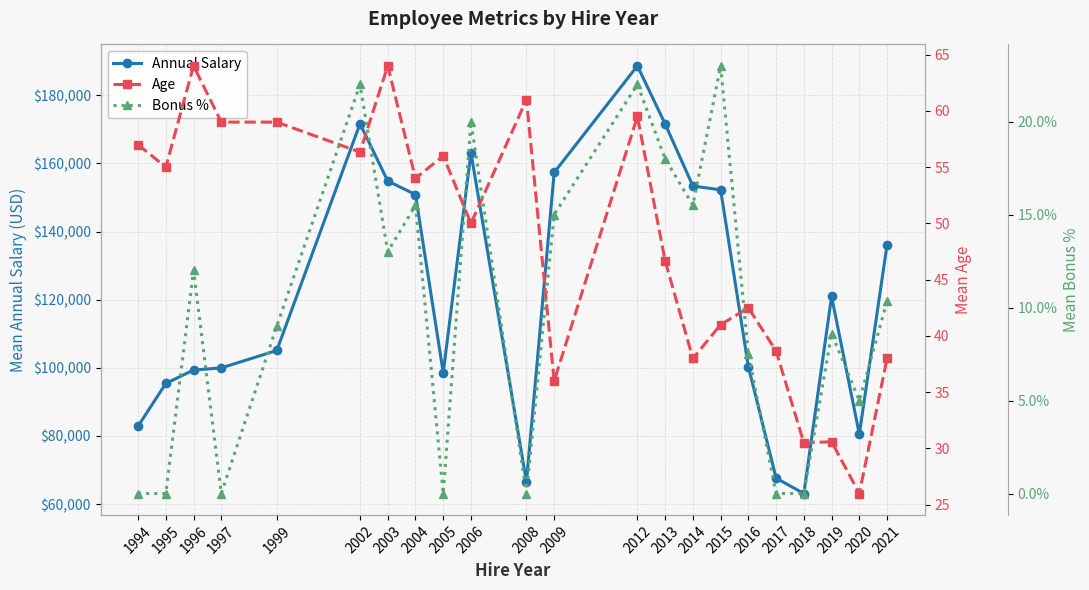

How many lines are shown in the chart?

3